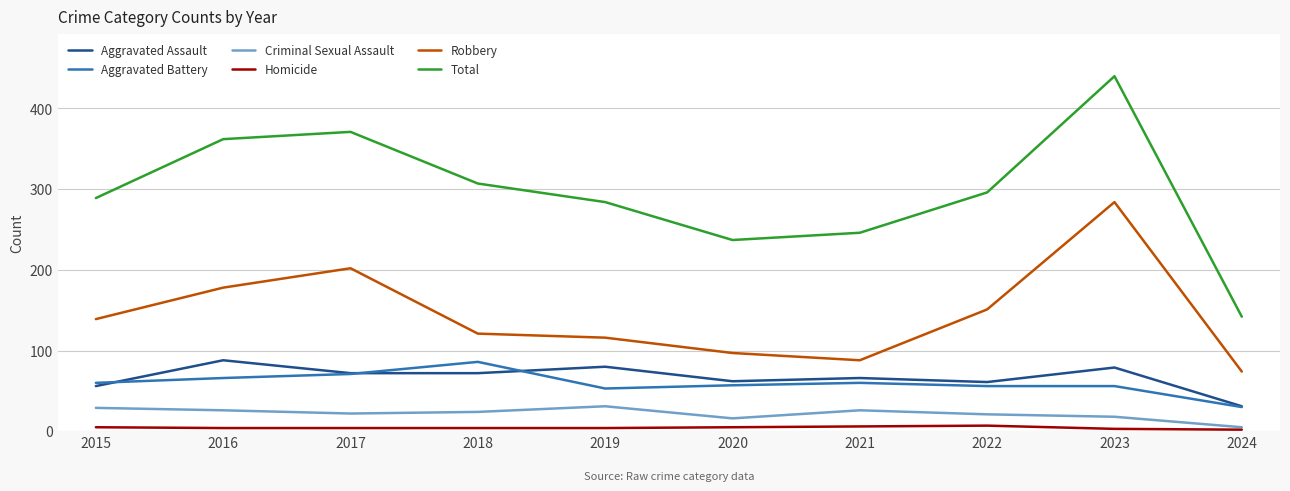

True or false: Aggravated Assault has a value of 49 at 2023.

False